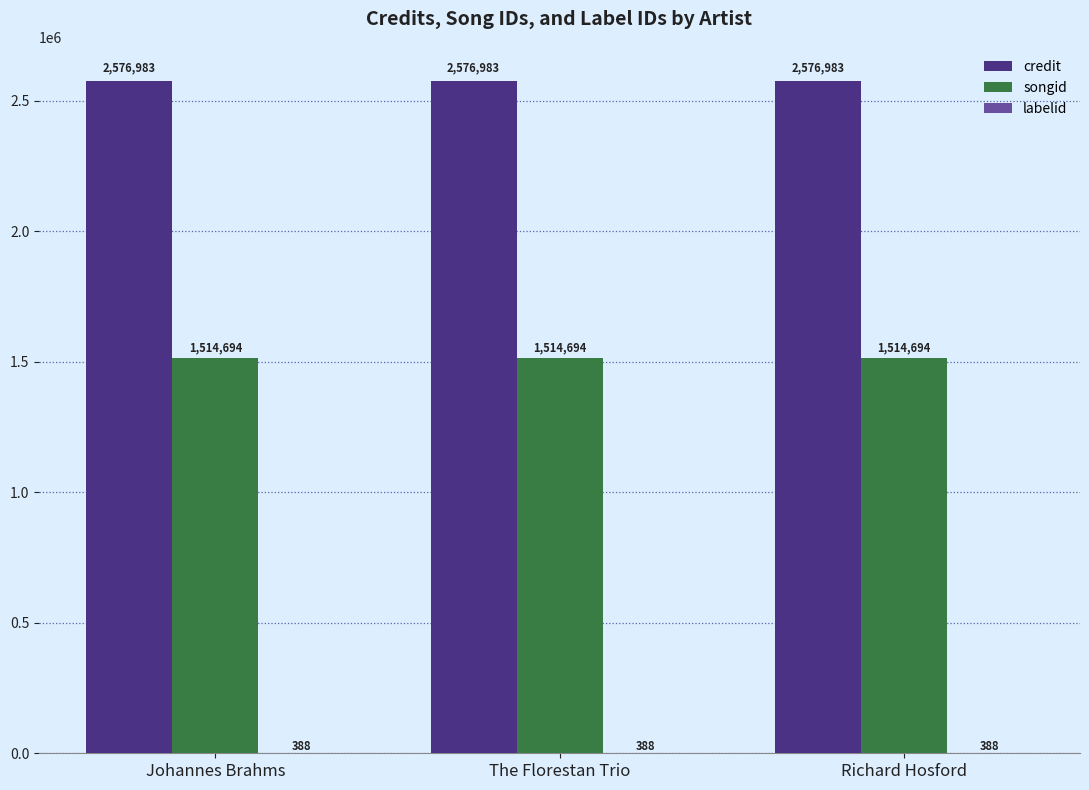

Is the value of songid at The Florestan Trio greater than the value of credit at Johannes Brahms?

No